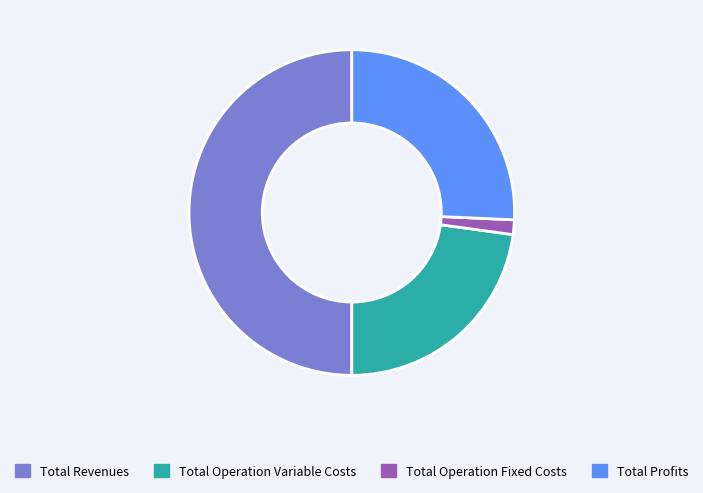

Is Total Operation Variable Costs the majority of the pie?

No